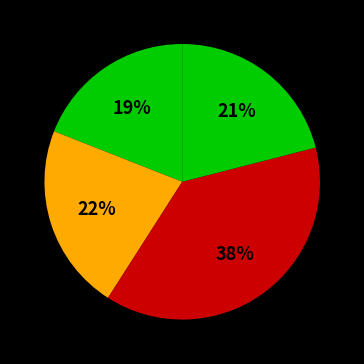

Count the number of slices in the pie.

4